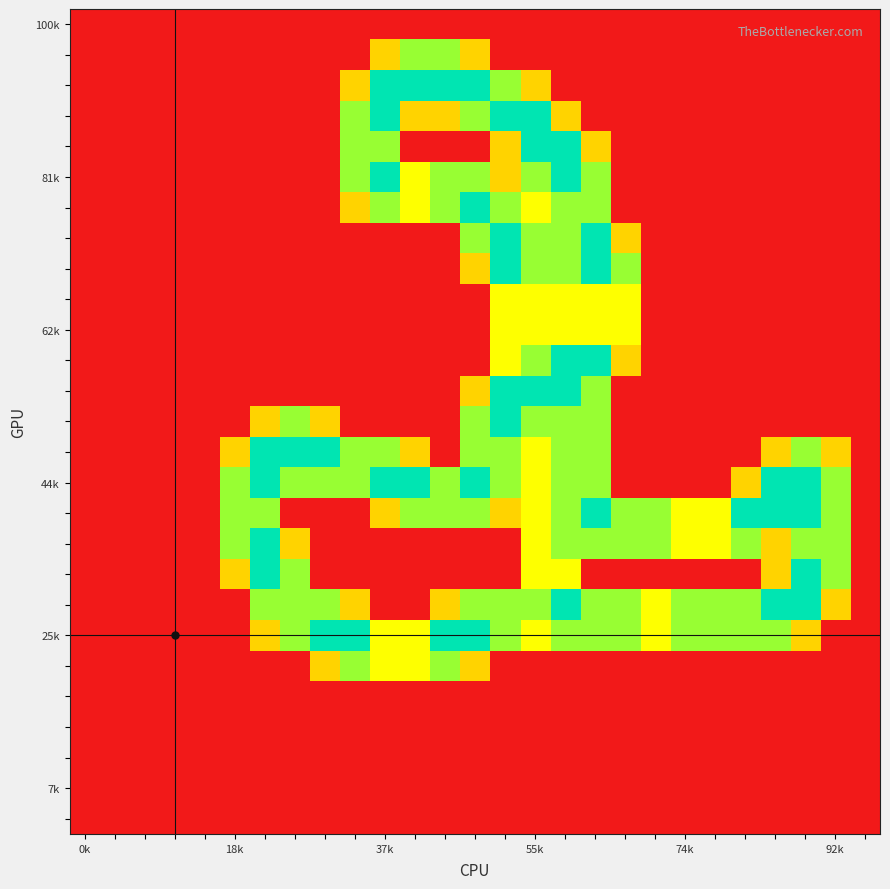

Count the number of data series in this chart.

27